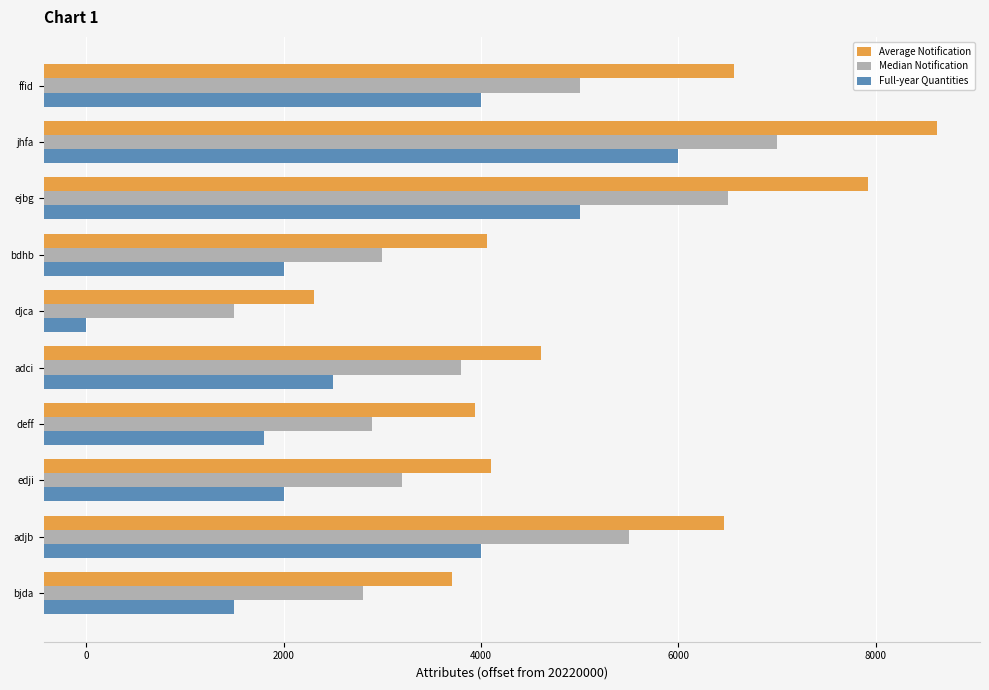

What are all the series names shown in the legend?

Average Notification, Median Notification, Full-year Quantities